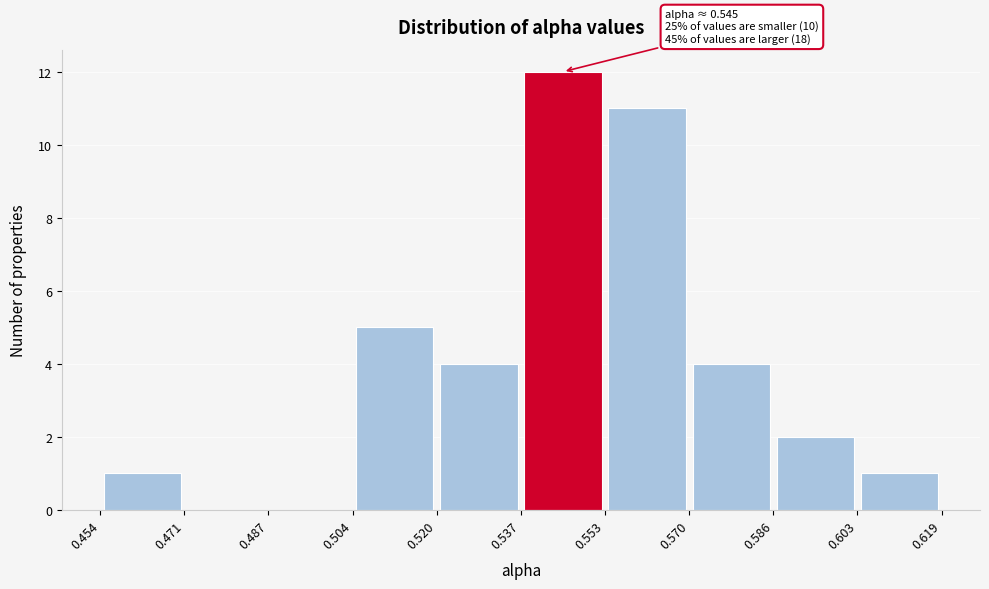

Over which range of the x-axis is the bar tallest?

0.537 to 0.553